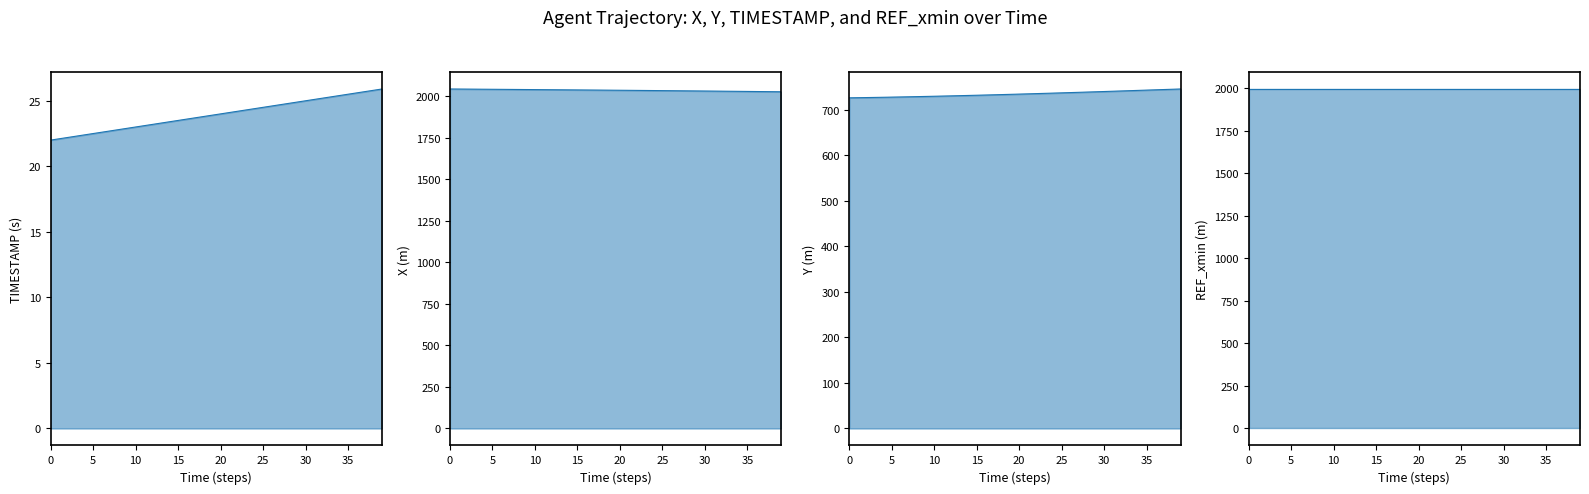

True or false: TIMESTAMP line and Y line cross at least once.

False